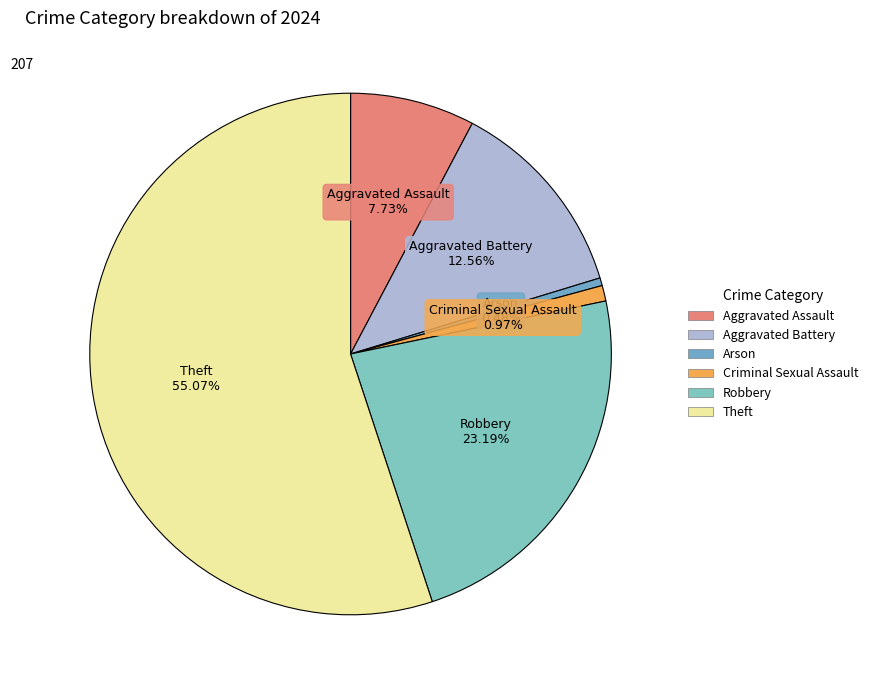

How many slices are in this pie chart?

6